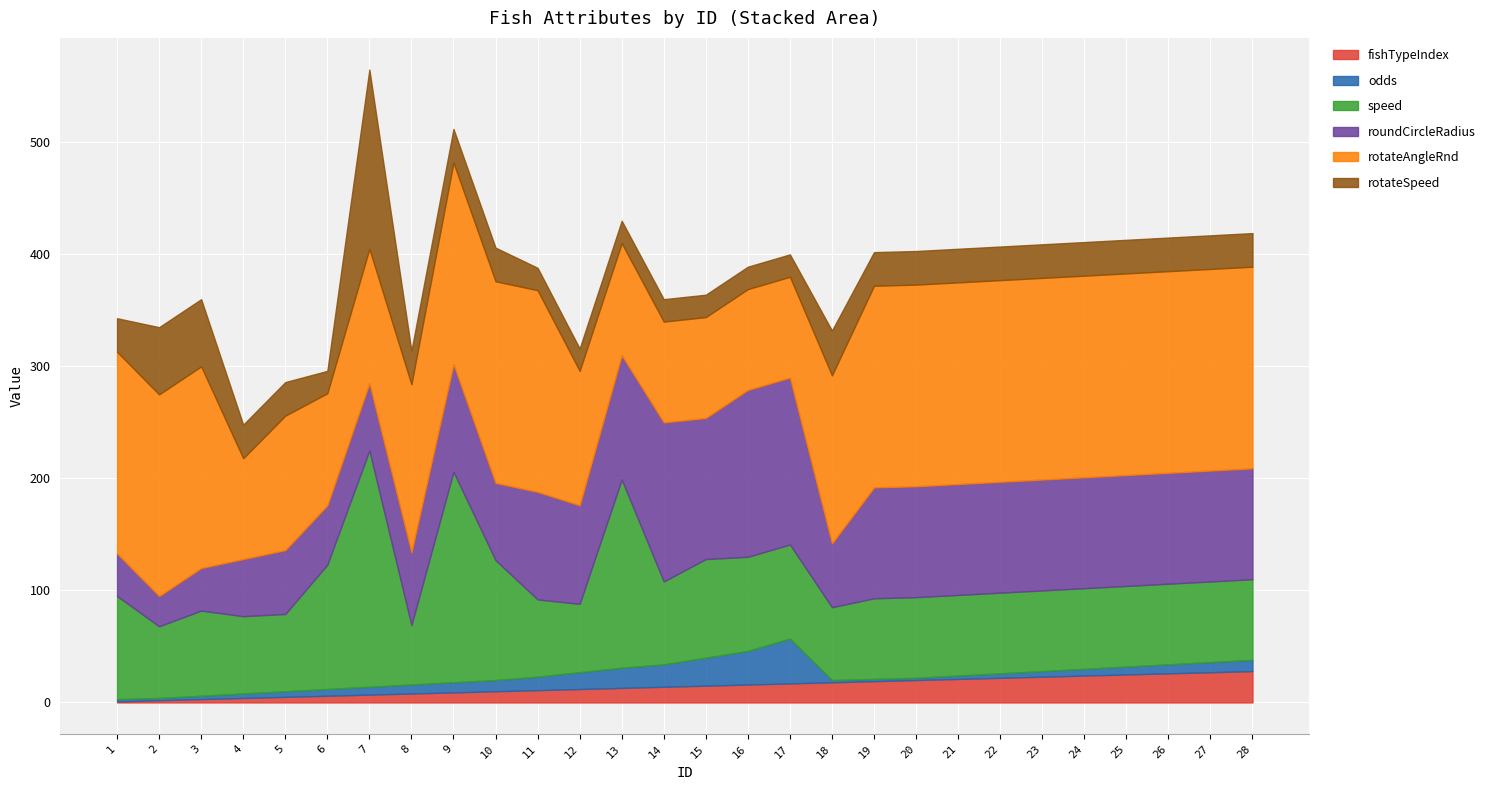

True or false: rotateAngleRnd has a value of 244 at 11.

False